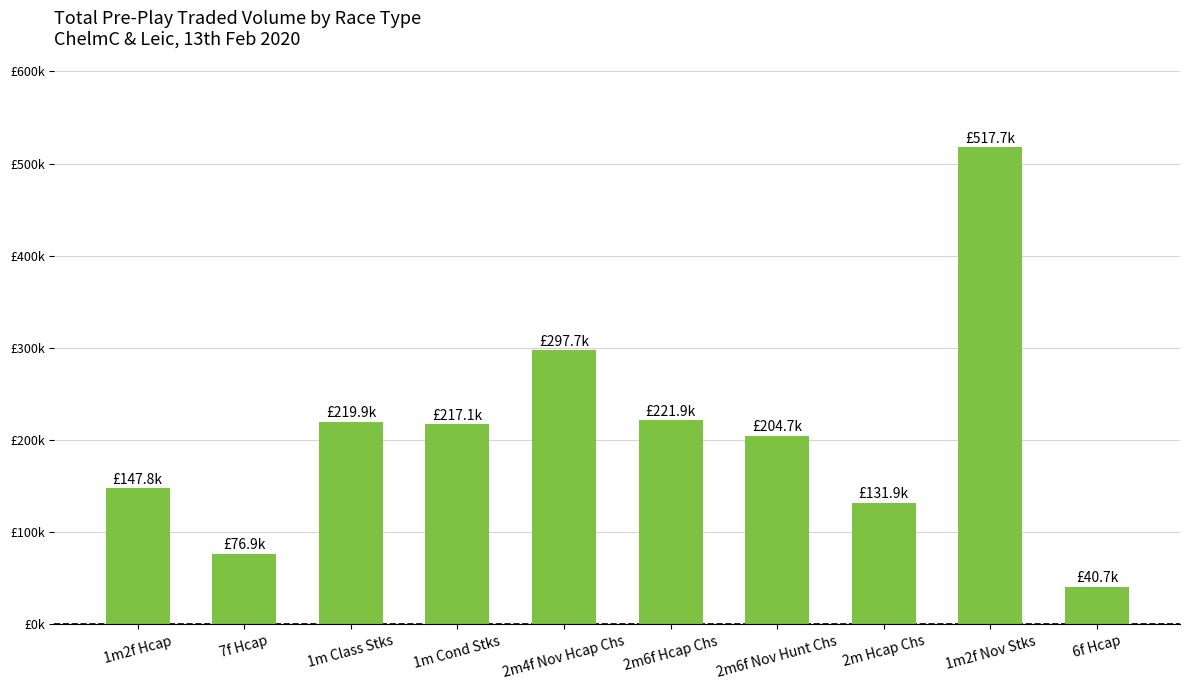

List the labels in order of value, smallest first.

6f Hcap, 7f Hcap, 2m Hcap Chs, 1m2f Hcap, 2m6f Nov Hunt Chs, 1m Cond Stks, 1m Class Stks, 2m6f Hcap Chs, 2m4f Nov Hcap Chs, 1m2f Nov Stks